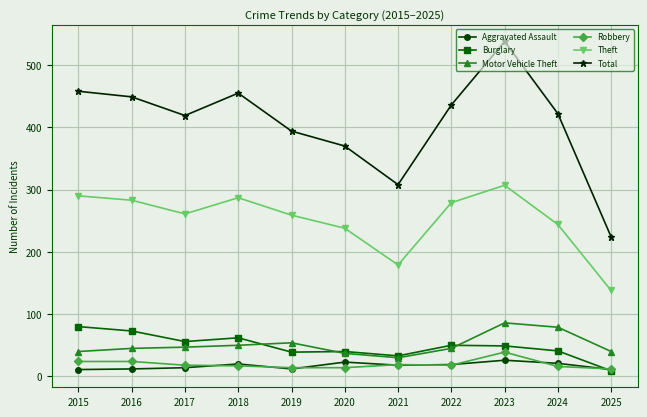

What is the difference between the highest and lowest values at 2018?

438